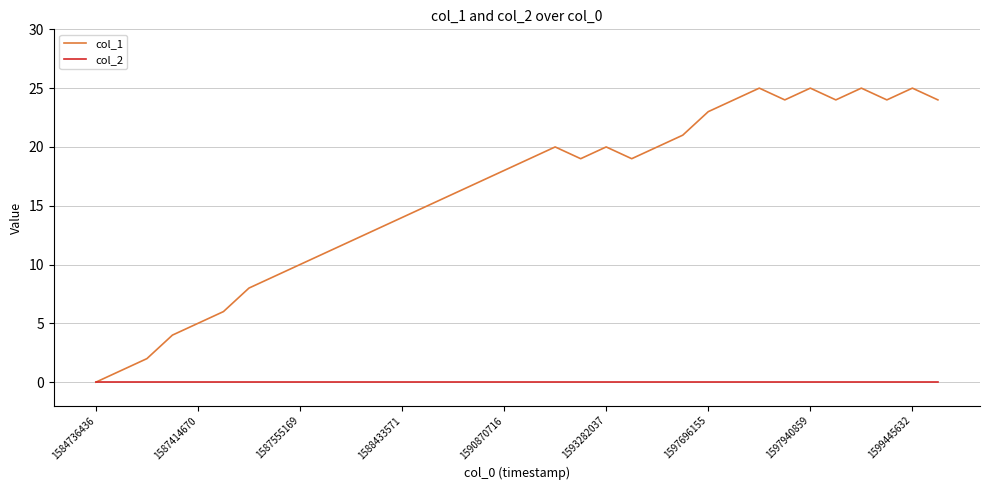

Reading left to right, what are all the values shown in this chart?

col_1: 0	1	2	4	5	6	8	9	10	11	12	13	14	15	16	17	18	19	20	19	20	19	20	21	23	24	25	24	25	24	25	24	25	24
col_2: 0	0	0	0	0	0	0	0	0	0	0	0	0	0	0	0	0	0	0	0	0	0	0	0	0	0	0	0	0	0	0	0	0	0